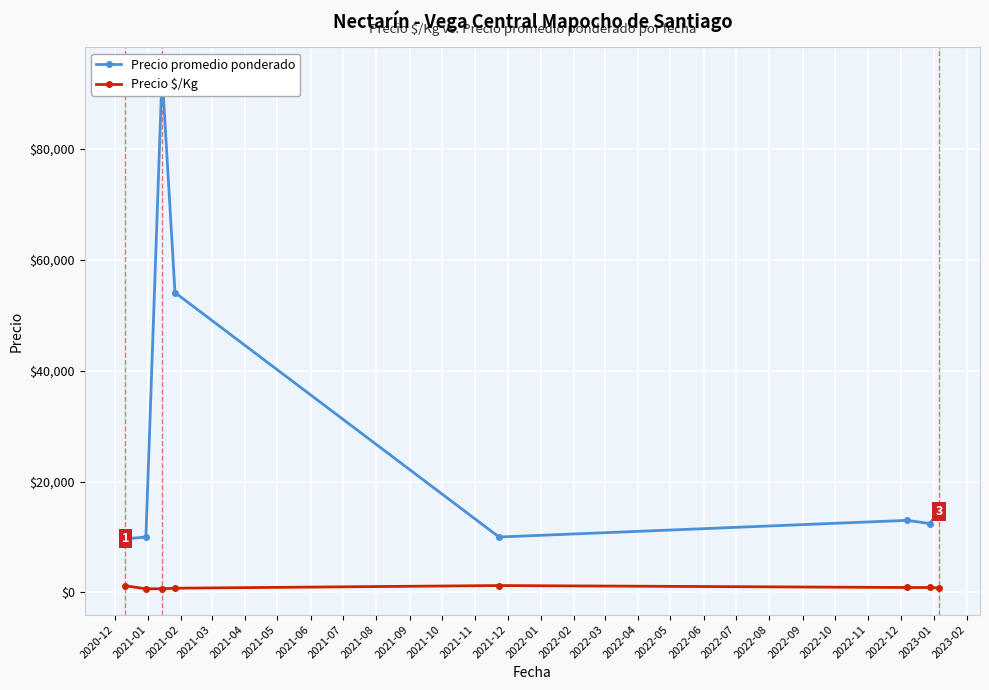

How many lines are shown in the chart?

2